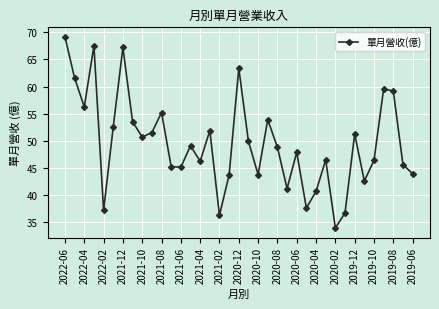

What is the maximum value shown in the chart?

69.1